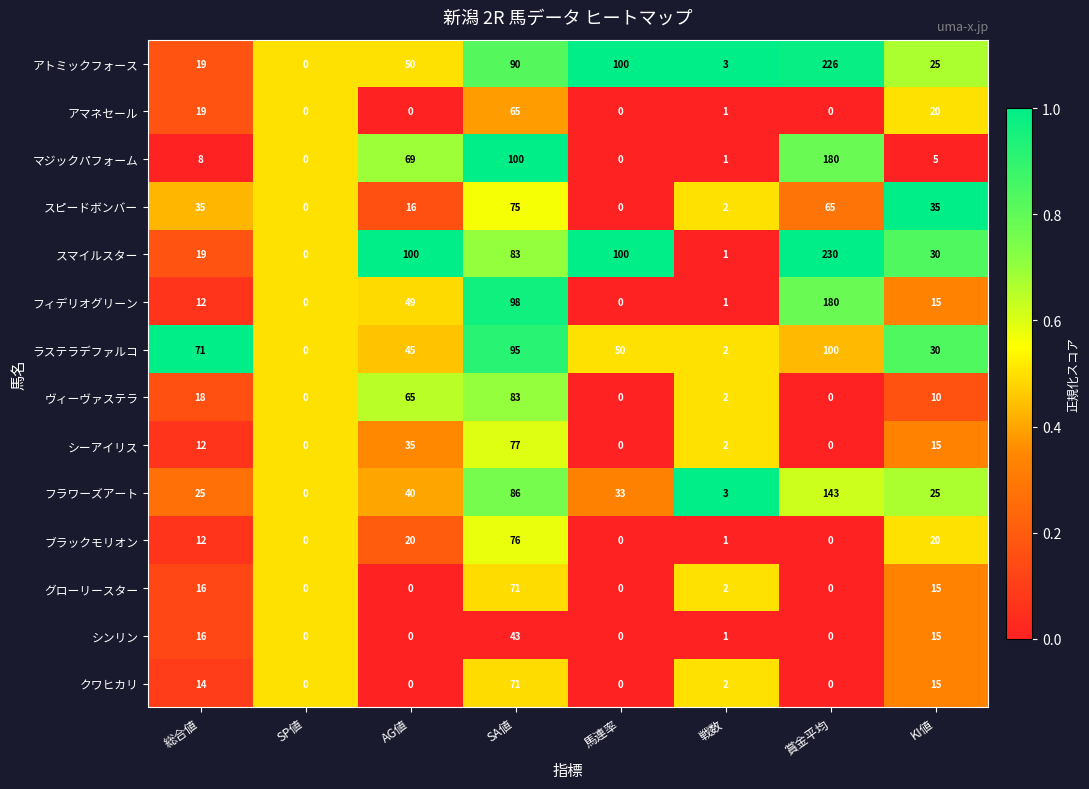

Is it true that フラワーズアート equals 15 at KI値?

False